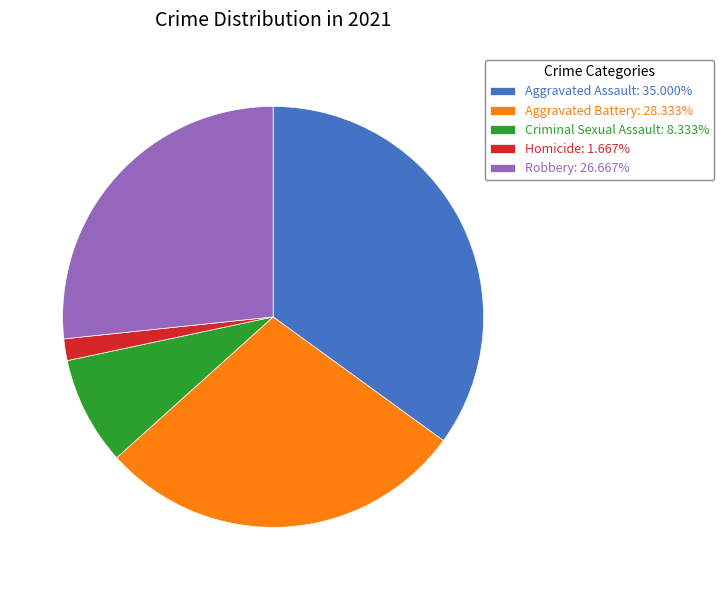

Is there any slice that represents more than half of the pie?

No